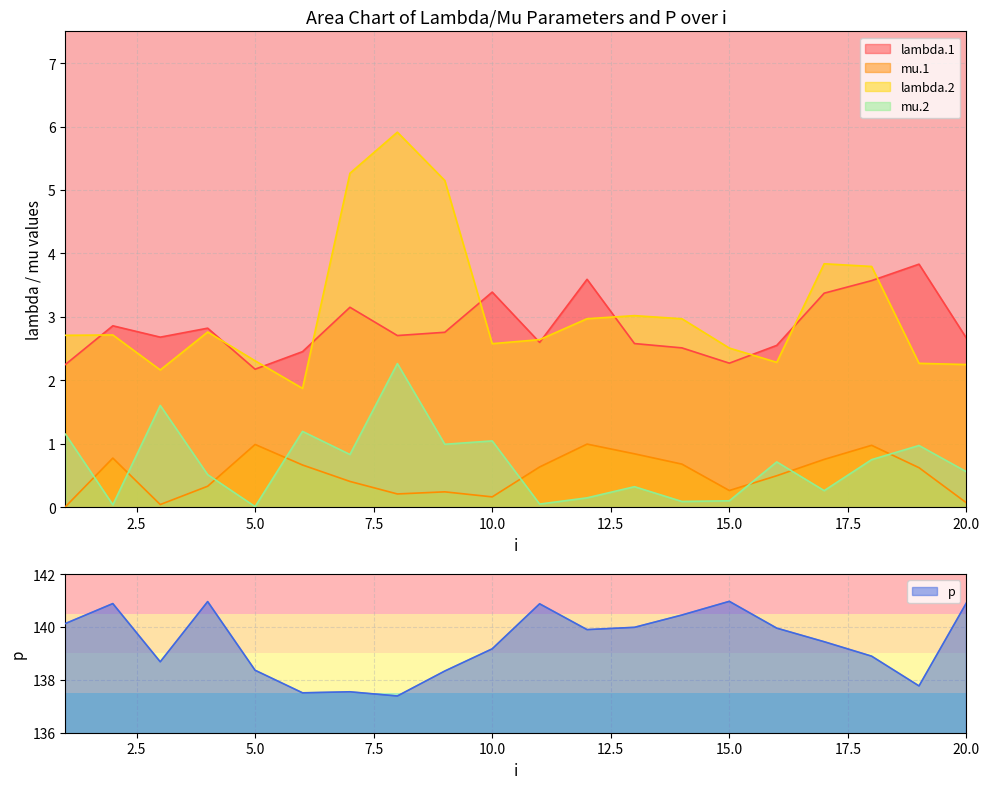

What is the average value of the mu.2 series?

0.7